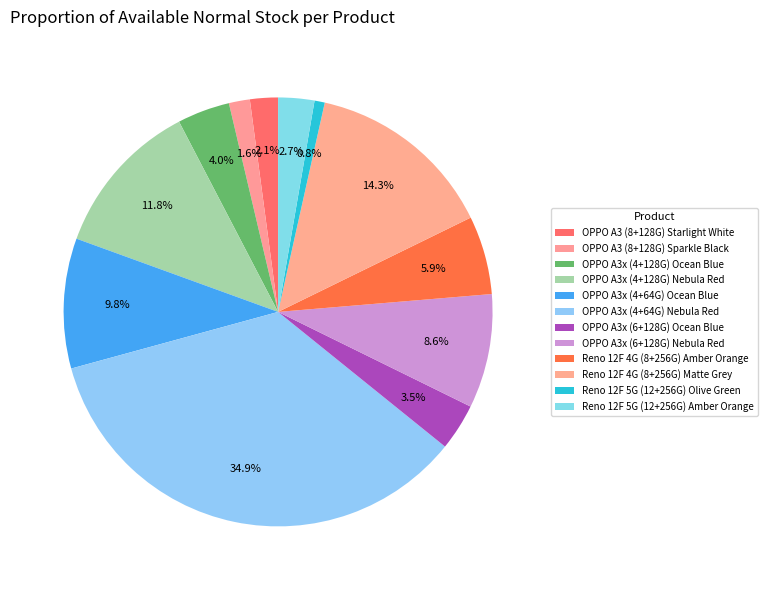

To the nearest percent, what is the combined percentage of Reno 12F 5G (12+256G) Amber Orange and Reno 12F 4G (8+256G) Matte Grey?

17%